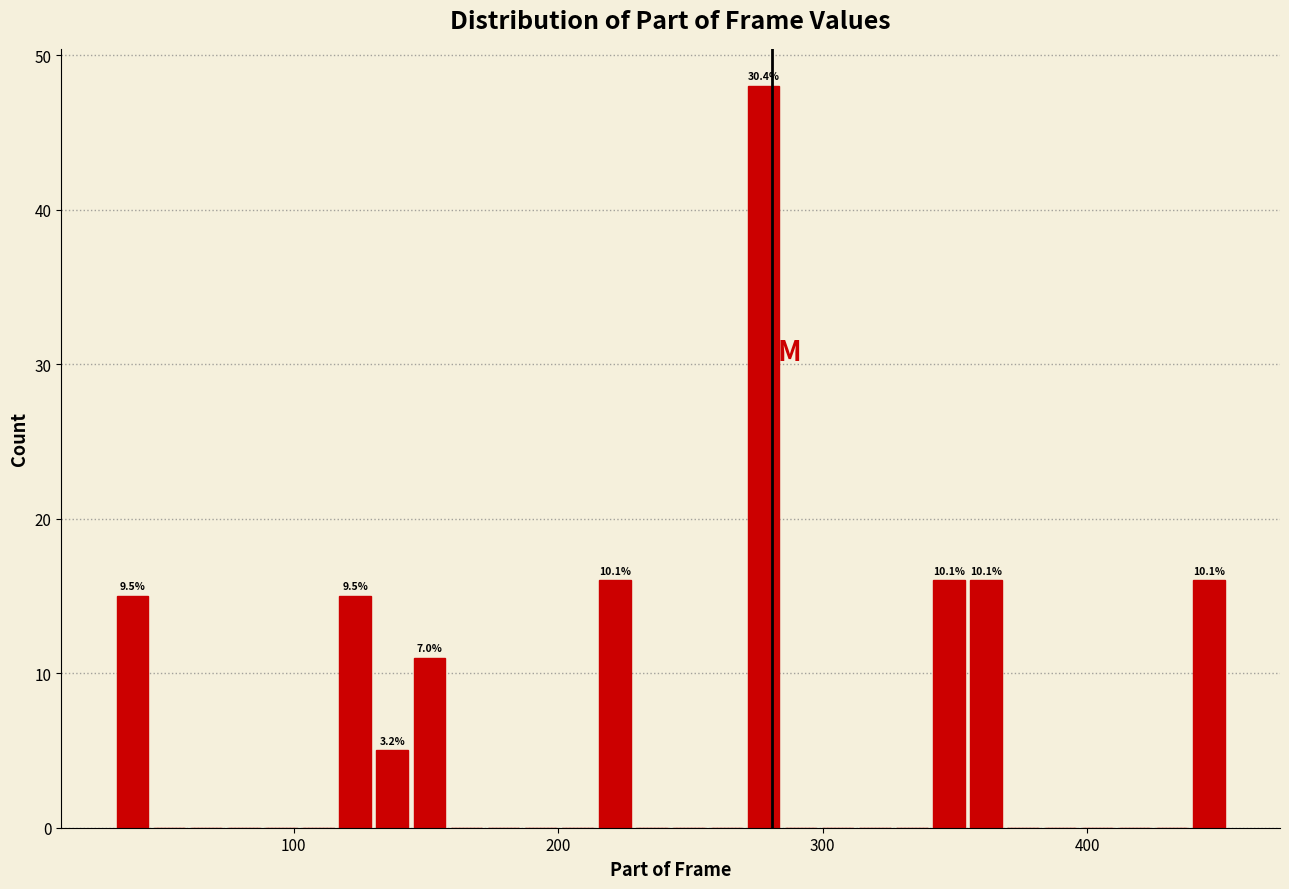

Around what value on the x-axis is the tallest bar? Give the approximate position of its centre, as read against the axis.

280